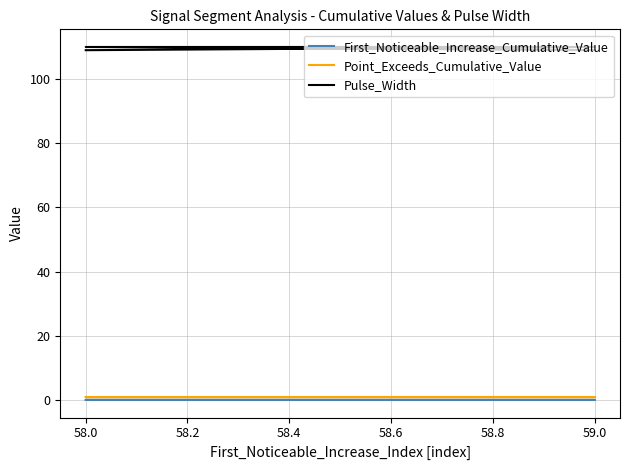

What are all the series names shown in the legend?

First_Noticeable_Increase_Cumulative_Value, Point_Exceeds_Cumulative_Value, Pulse_Width